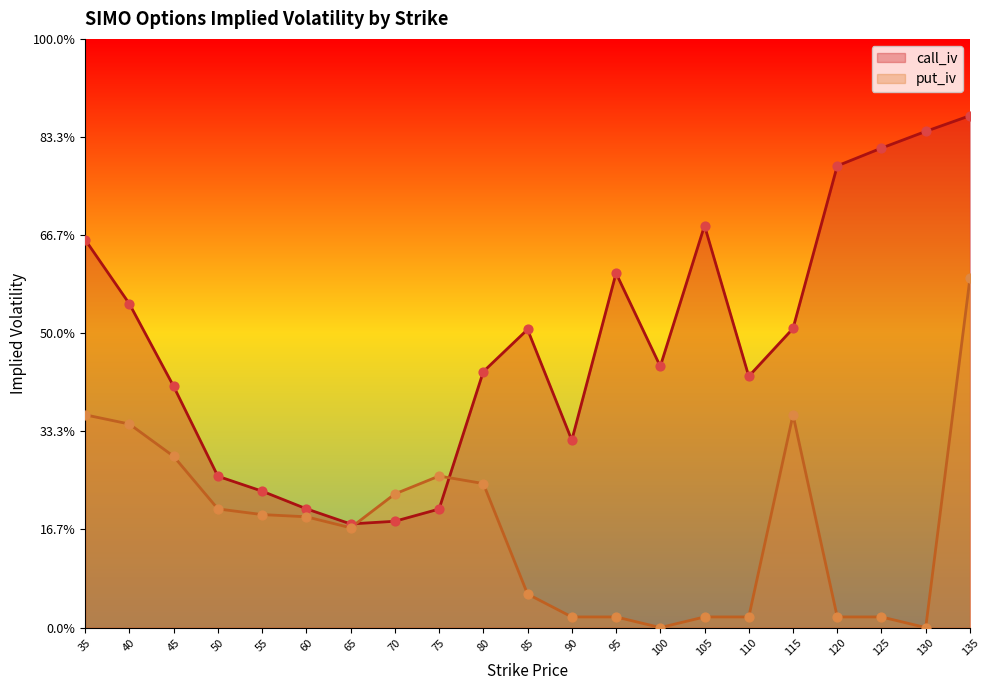

What are all the series names shown in the legend?

call_iv, put_iv